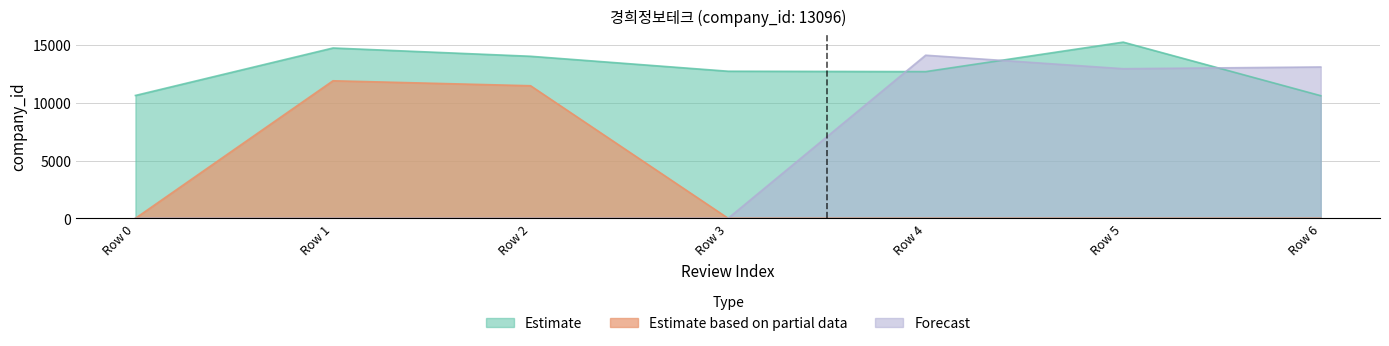

True or false: Estimate based on partial data and Forecast cross at least once.

False